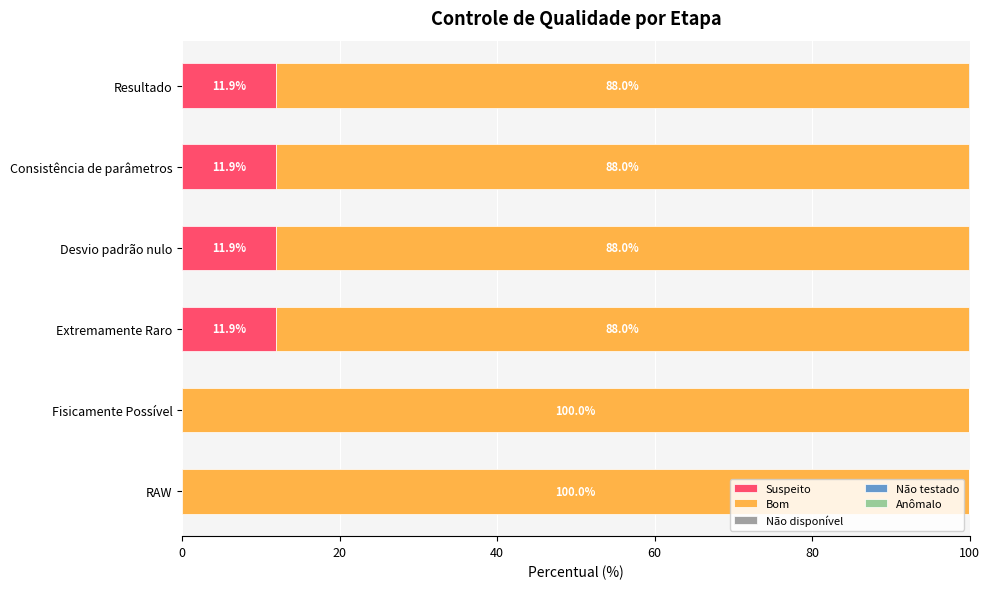

Is it true that Suspeito equals 11.9 at Extremamente Raro?

True